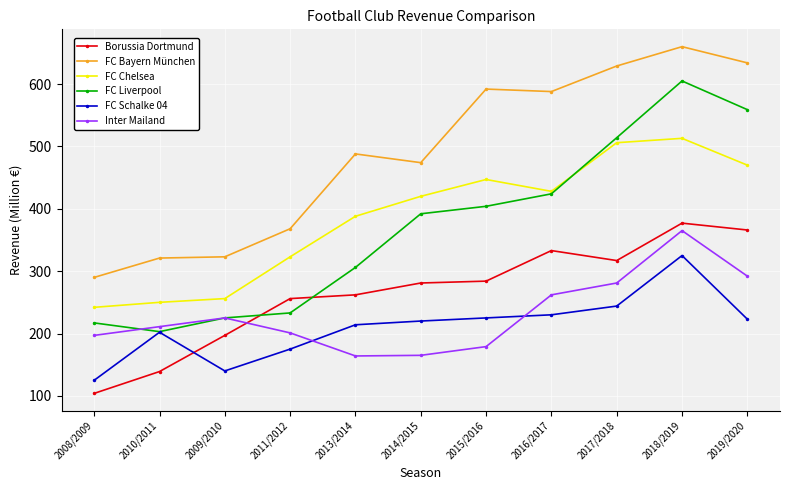

Is it true that FC Schalke 04 equals 35 at 2009/2010?

False